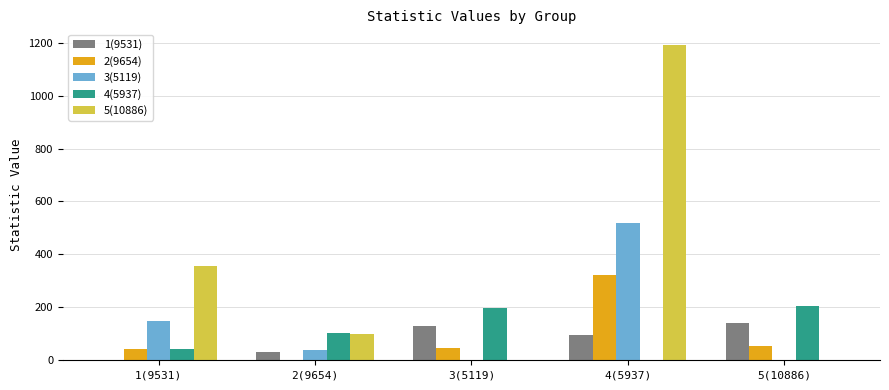

True or false: 3(5119) has a value of 67.4 at 1(9531).

False